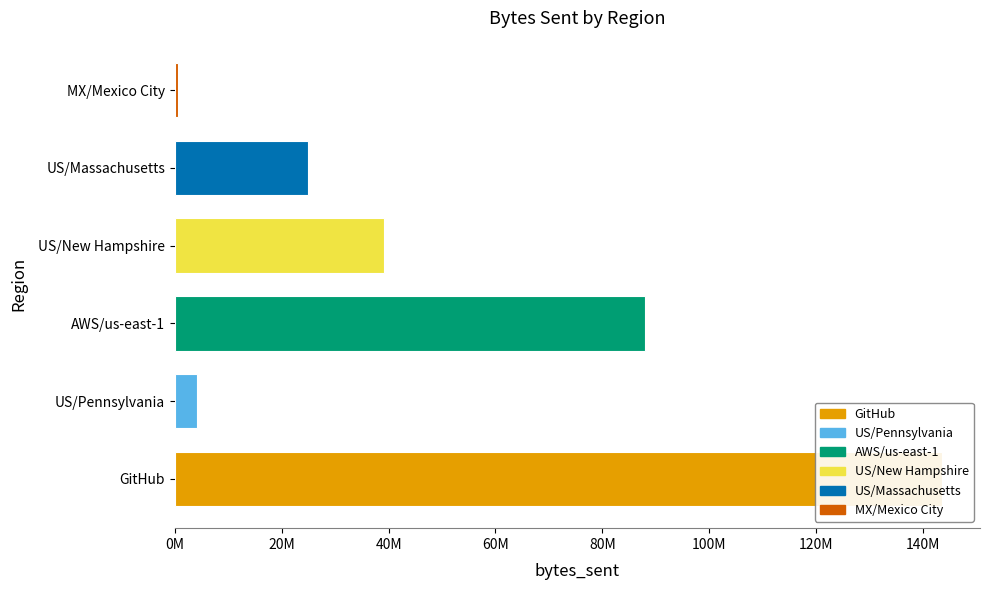

What is the label of the 5th bar from the left?

US/Massachusetts